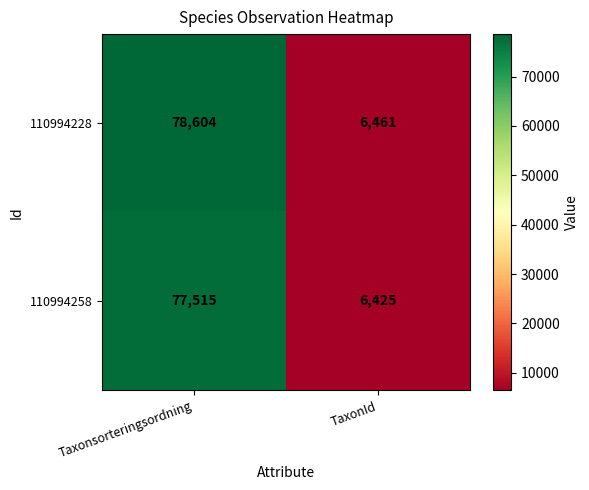

Rank the series at TaxonId from highest to lowest value.

110994228, 110994258